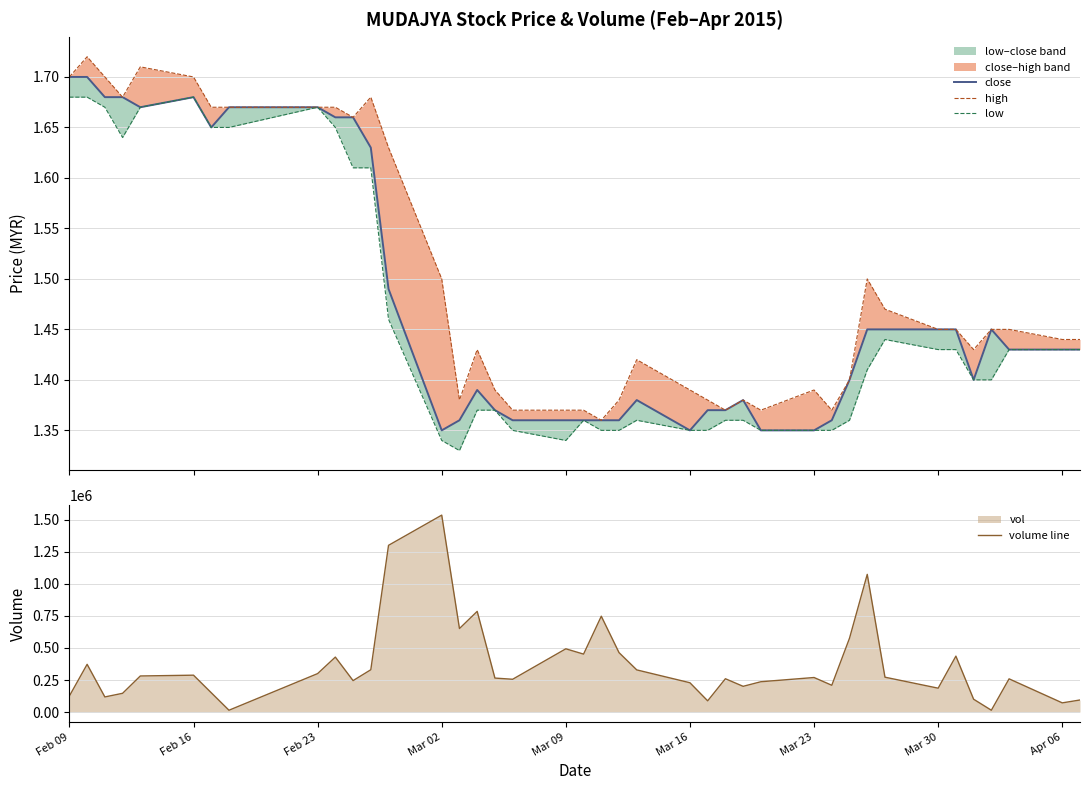

The value of volume line at Feb 16 is 287700. True or false?

True